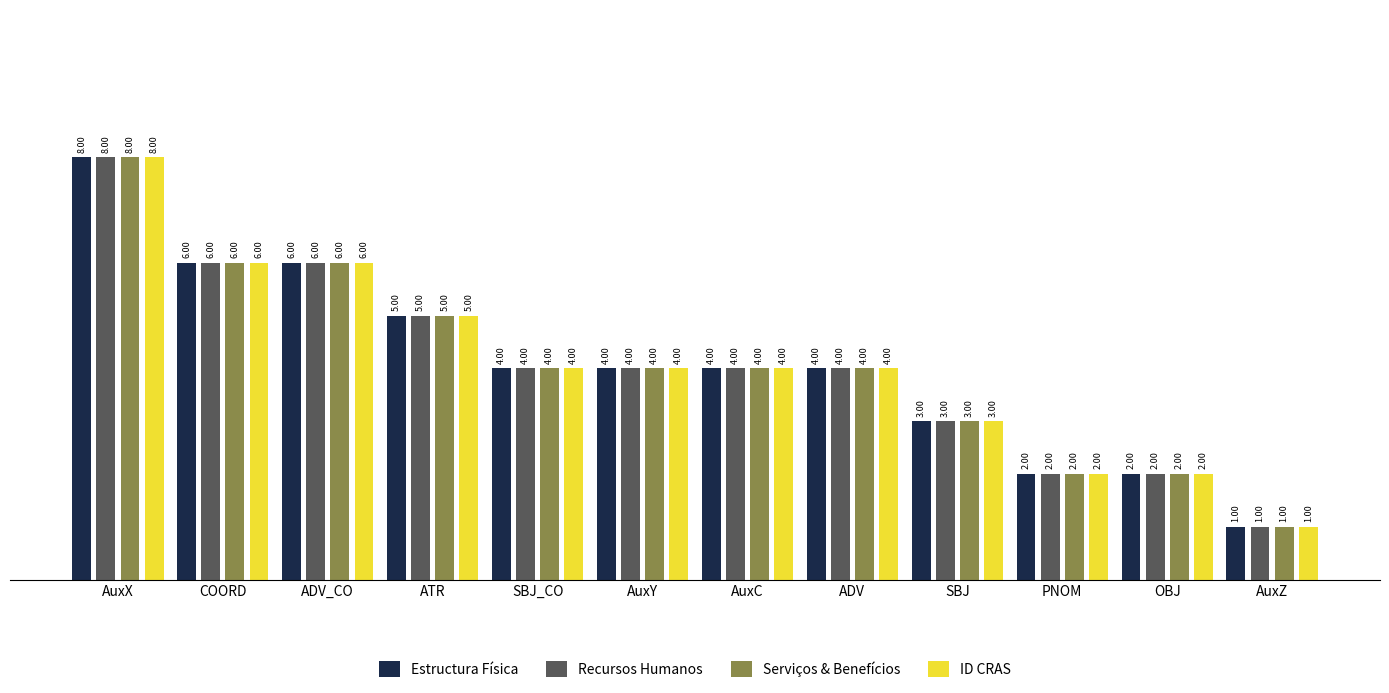

How many data points in Serviços & Benefícios are less than 4?

4